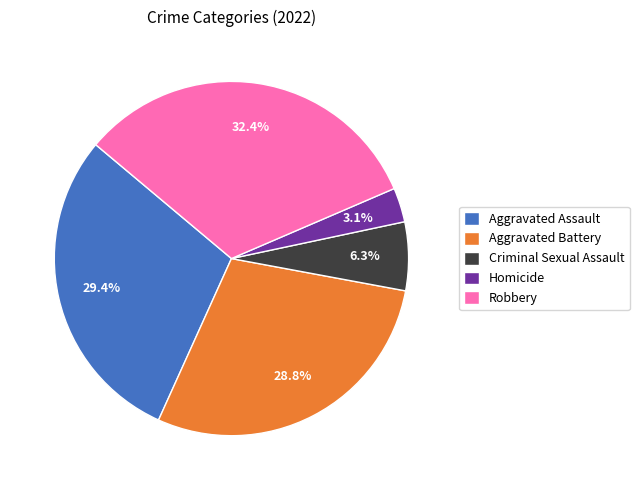

Rank the categories by value from lowest to highest.

Homicide, Criminal Sexual Assault, Aggravated Battery, Aggravated Assault, Robbery